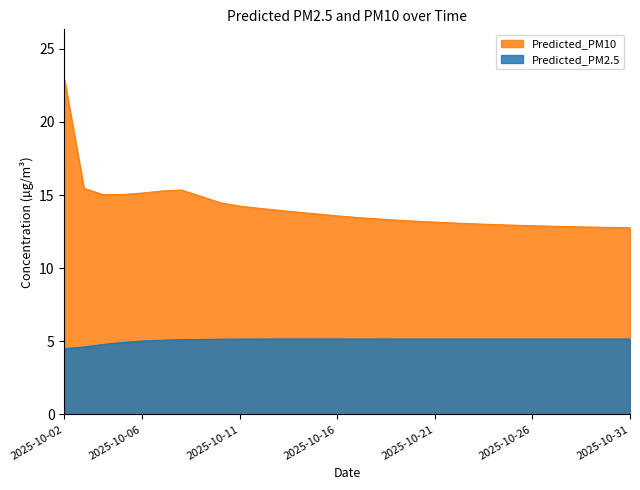

How many distinct data groups are displayed?

2